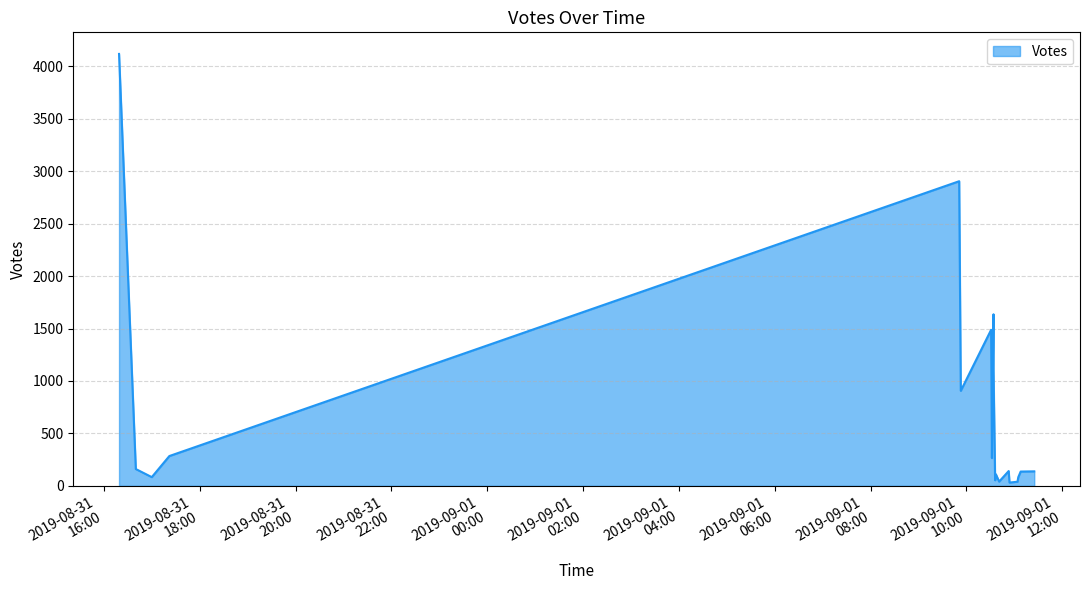

What is the change in value from 2019-09-01 10:37 to 2019-09-01 10:41?

-70